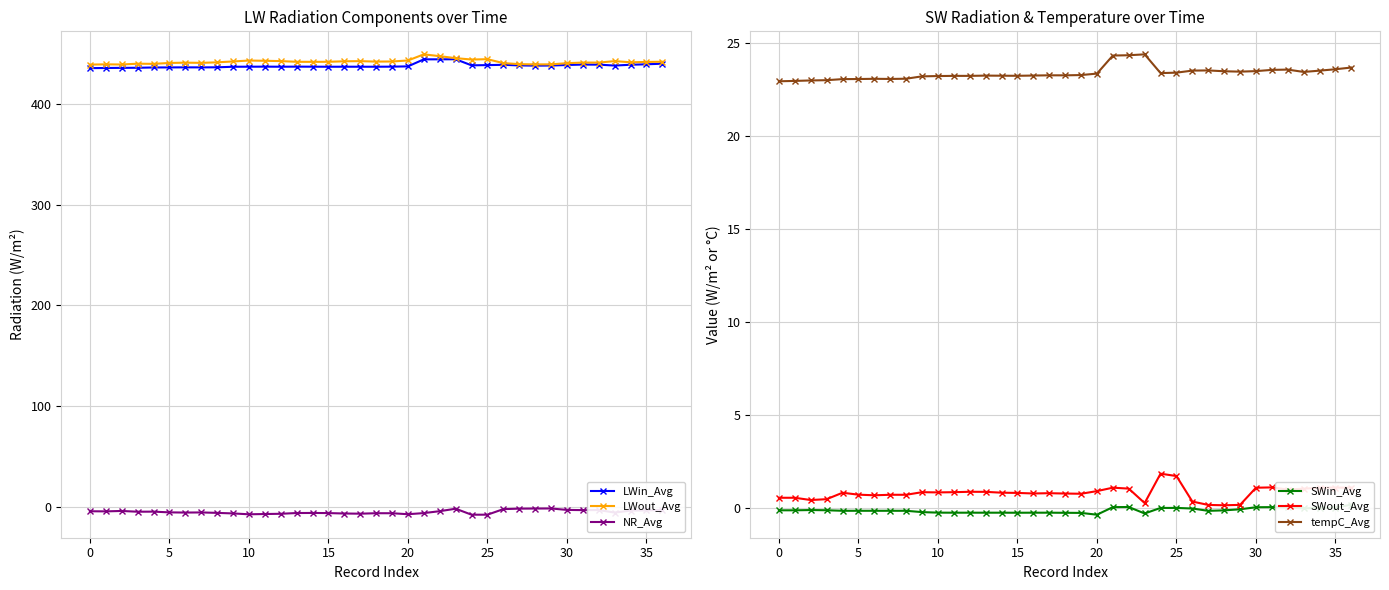

What is the total value across all series at 36?

903.5